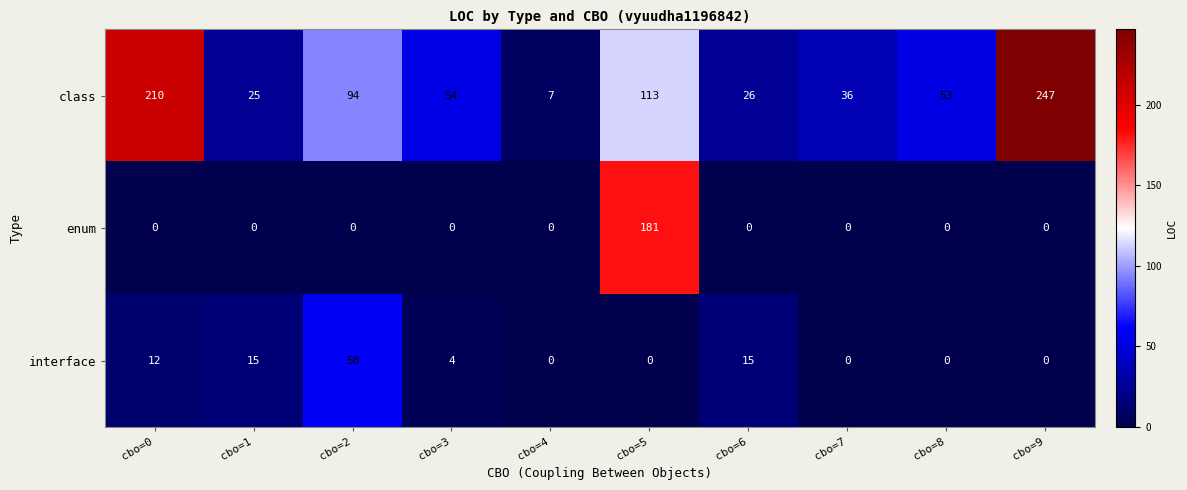

At which category does the chart reach its peak across all series?

cbo=9